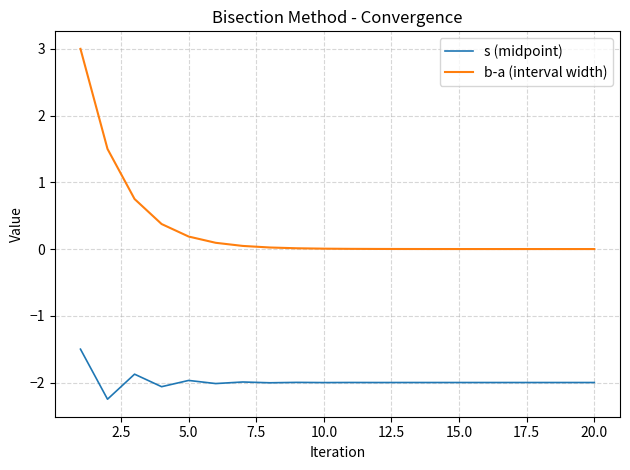

Which series has the largest total across all categories?

b-a (interval width)